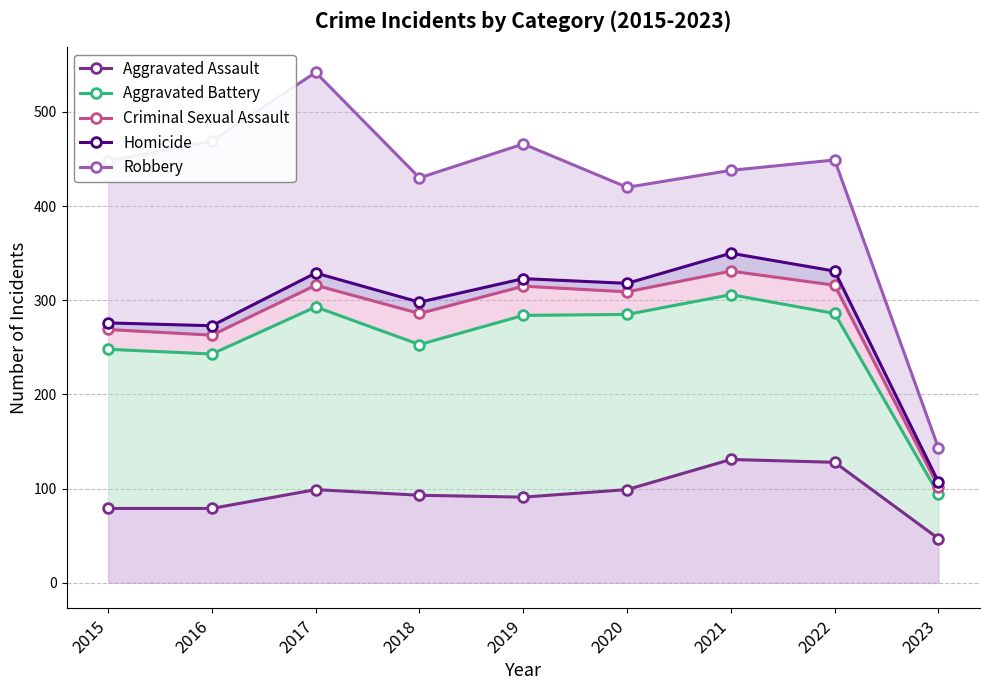

At which label does Homicide first exceed 318?

2017